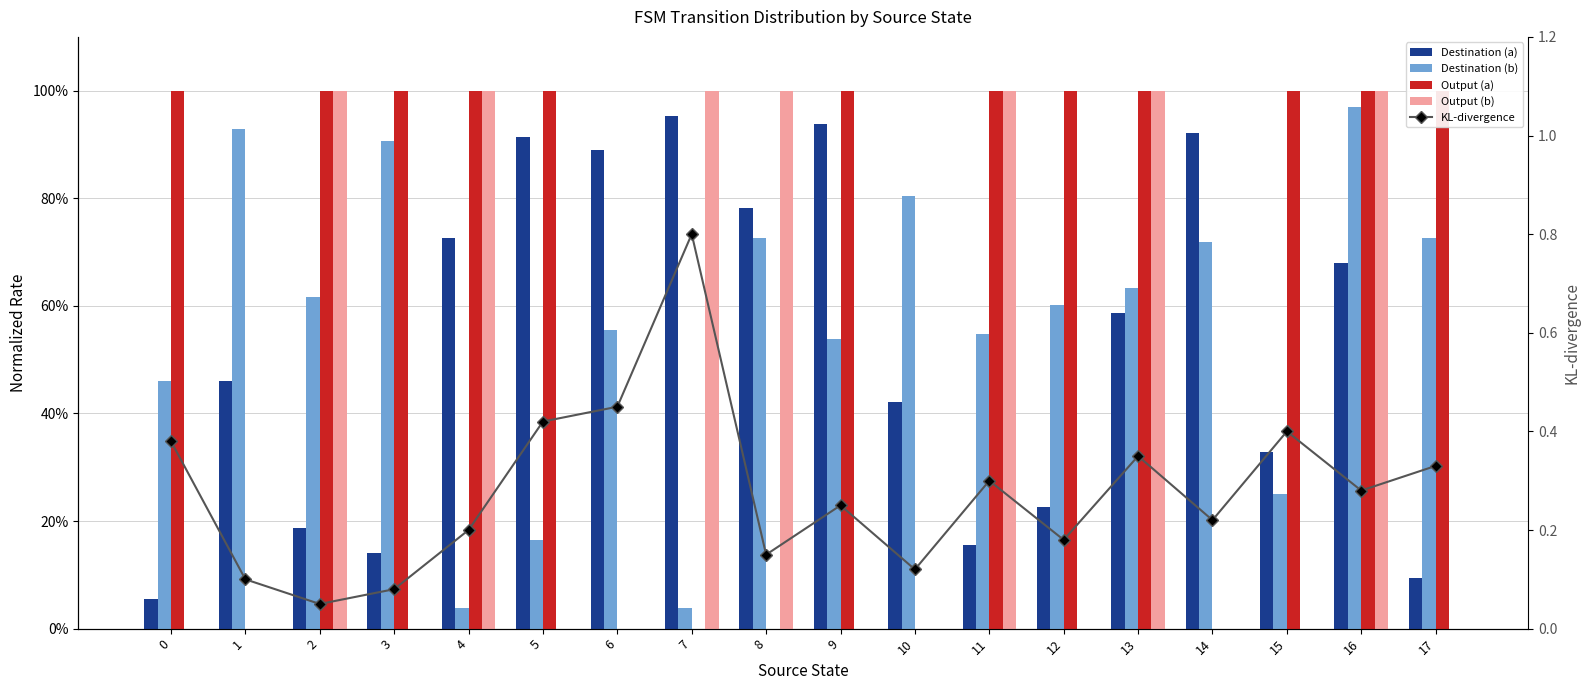

Are the bars horizontal?

No